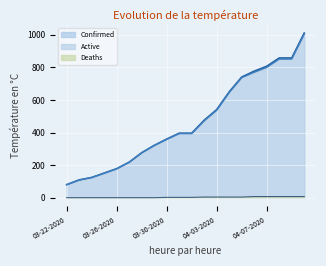

What is the label of the 17th point from the left?

04-07-2020